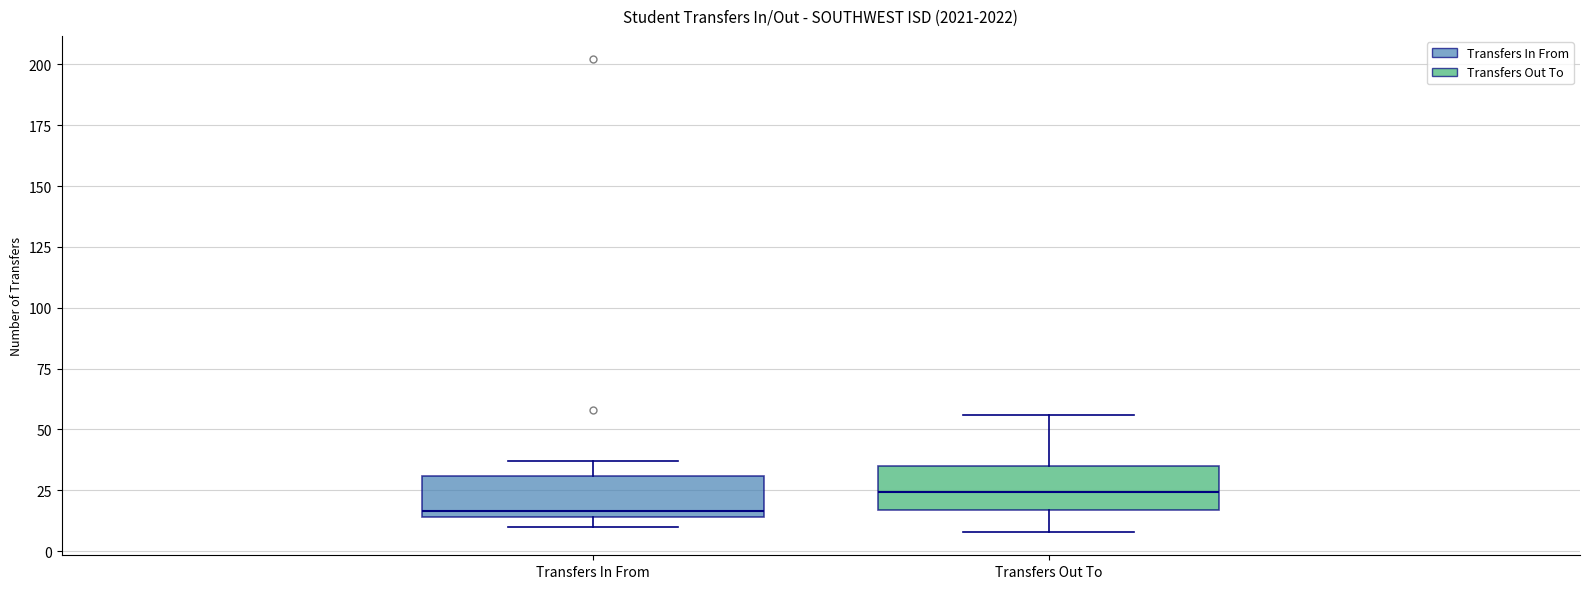

Where does the upper whisker of the box for Transfers In From end on the y-axis? The values are not printed on the chart, so give them approximately, as read against the axis.

35